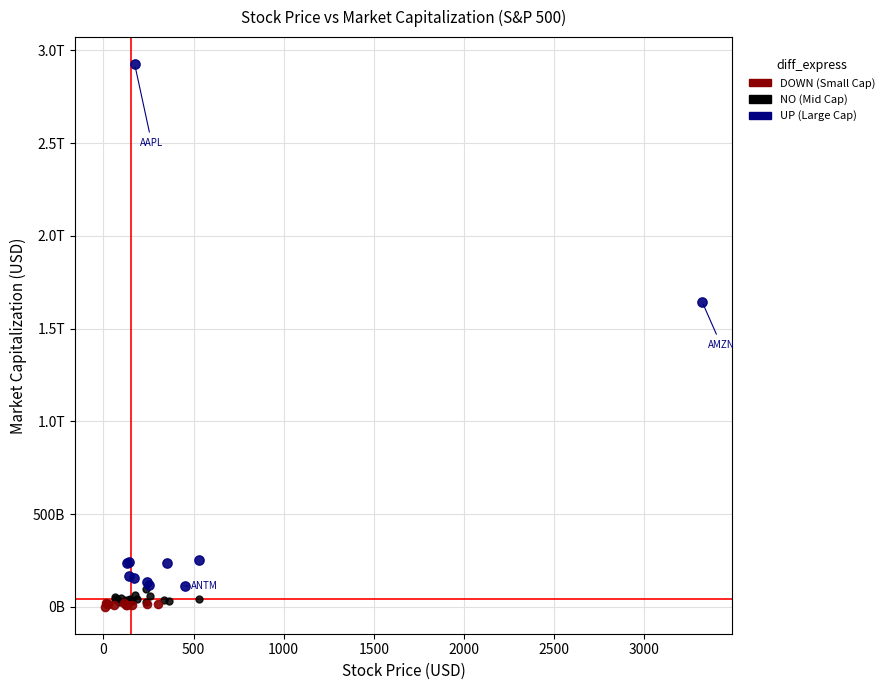

What are all the series names shown in the legend?

DOWN (Small Cap), NO (Mid Cap), UP (Large Cap)